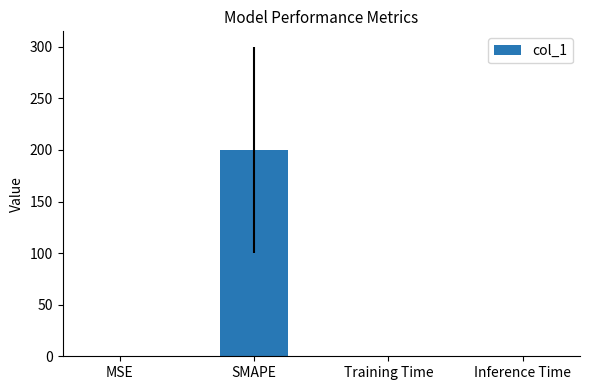

What is the approximate value at SMAPE?

200.0